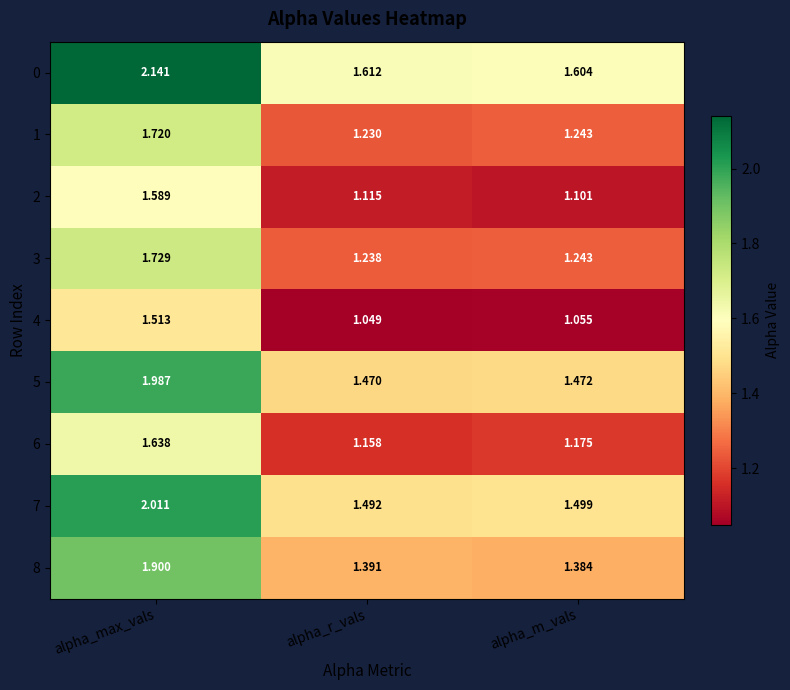

Where is 6 nearest to the value 1?

alpha_r_vals